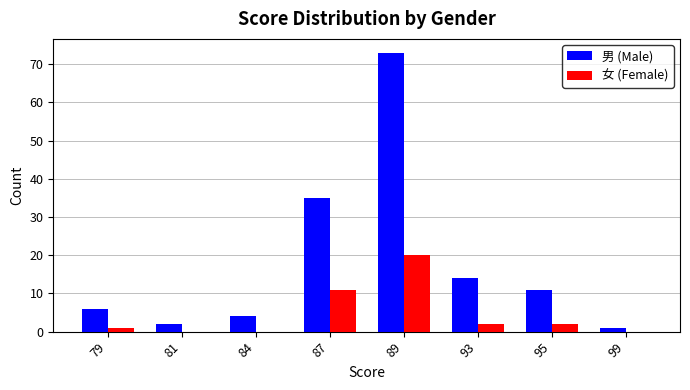

What is the total value across all series at 93?

16